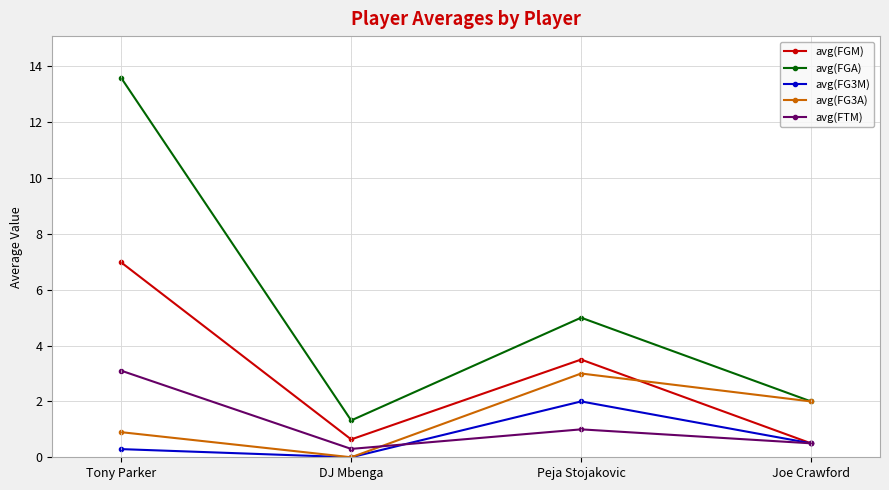

Count the number of categories in the chart.

4